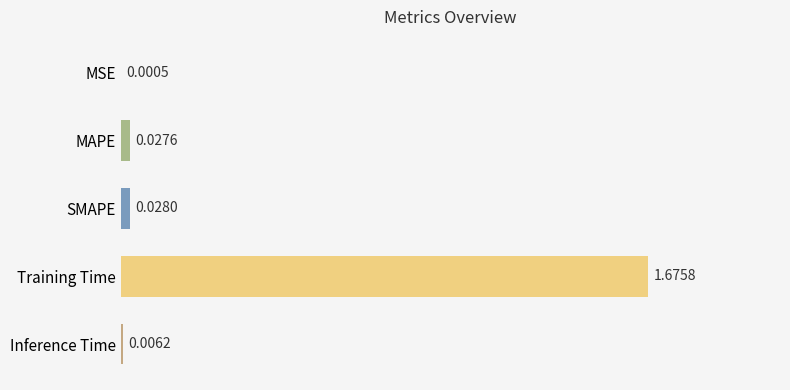

At which category does the chart reach its peak across all series?

Training Time